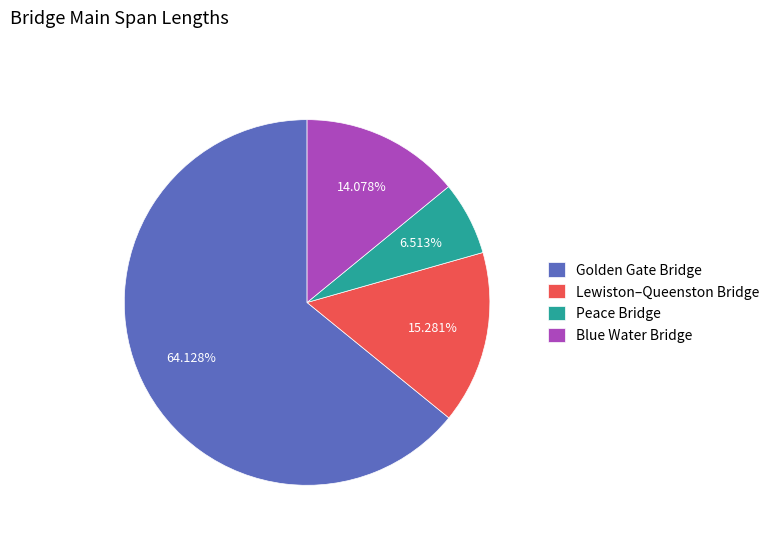

What is the smallest slice in the pie chart?

Peace Bridge